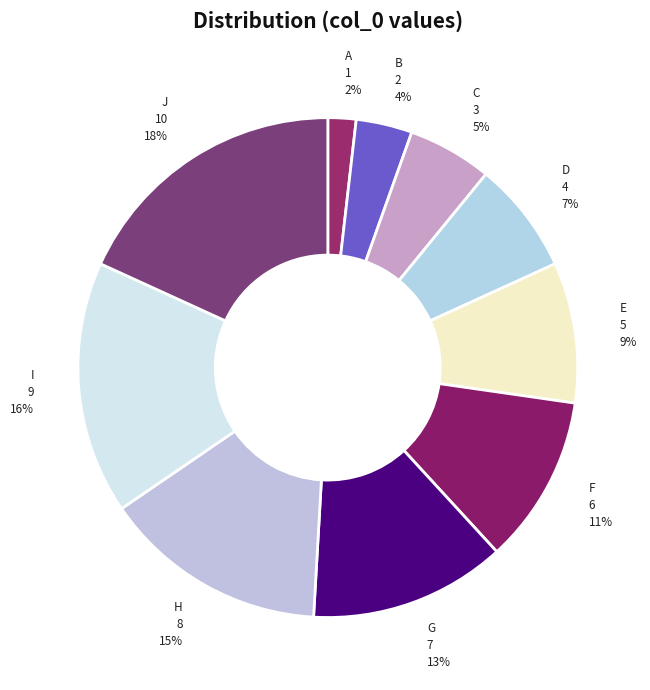

Is the sum of A and C greater than half?

No